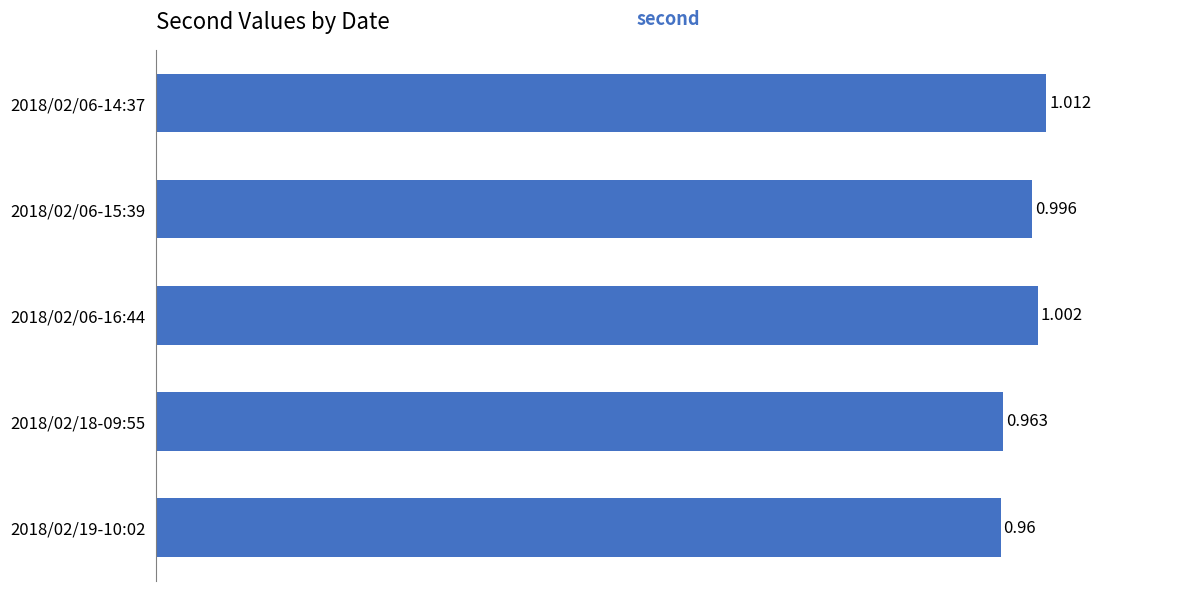

Does the chart contain any negative values?

No